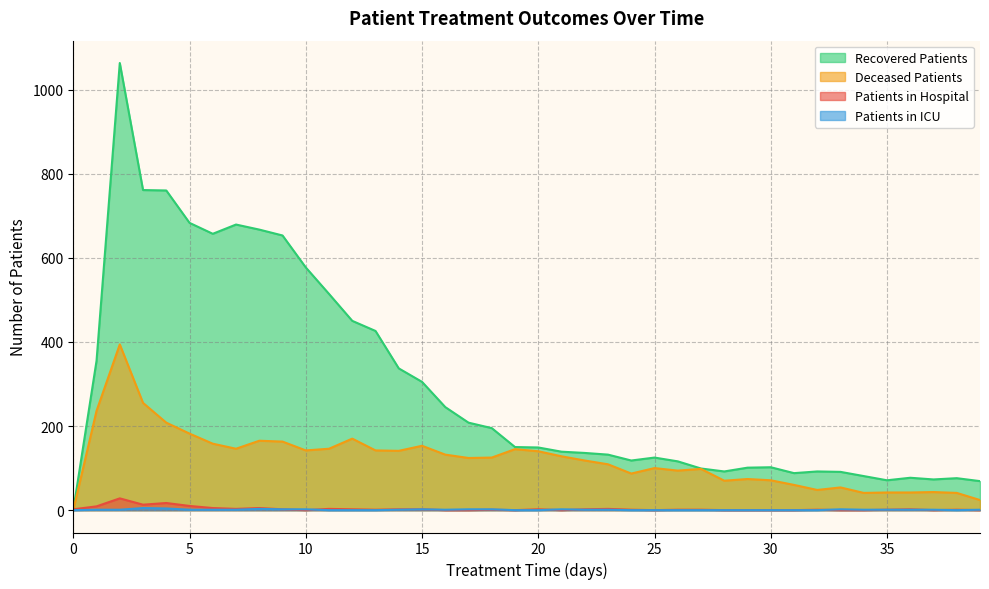

What is the sum of the deceased_patients values at 5 and 19?

327